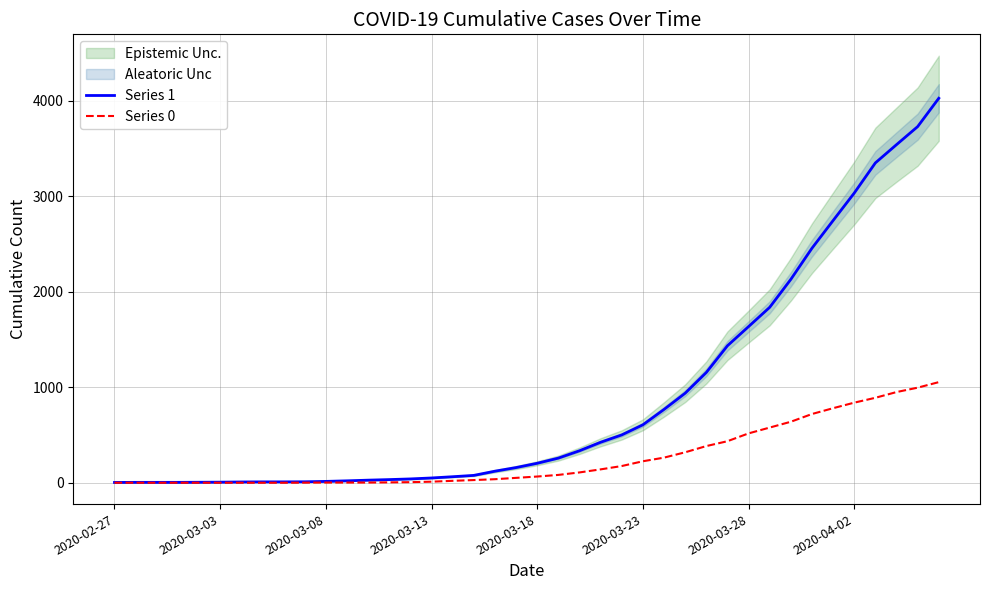

True or false: Series 0 and Series 1 cross at least once.

False